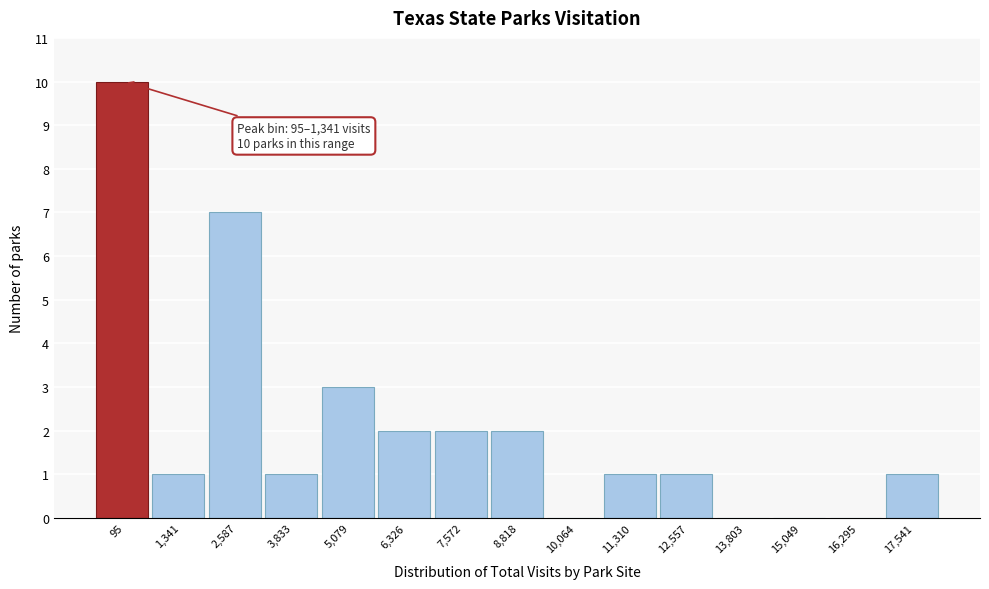

Reading right to left, what are all the values shown in this chart?

17,541=1	16,295=0	15,049=0	13,803=0	12,557=1	11,310=1	10,064=0	8,818=2	7,572=2	6,326=2	5,079=3	3,833=1	2,587=7	1,341=1	95=10